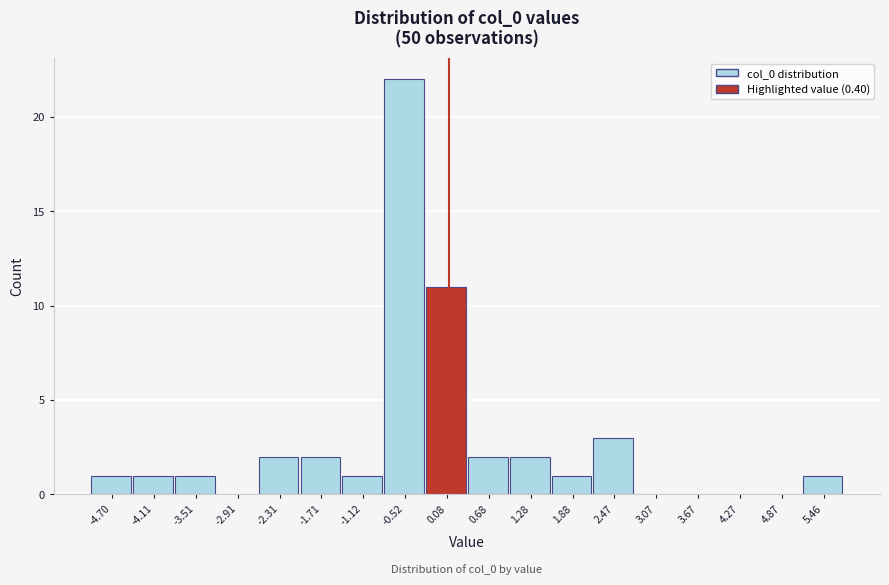

Reading left to right, extract all data points from this chart.

-4.70=1	-4.11=1	-3.51=1	-2.91=0	-2.31=2	-1.71=2	-1.12=1	-0.52=22	0.08=11	0.68=2	1.28=2	1.88=1	2.47=3	3.07=0	3.67=0	4.27=0	4.87=0	5.46=1